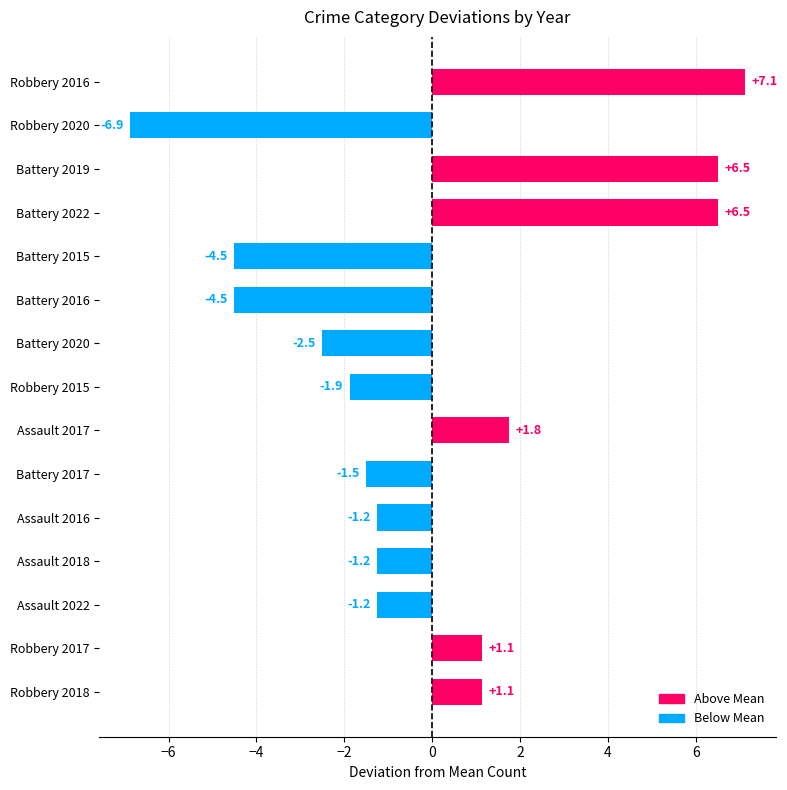

Reading bottom to top, transcribe all the data shown in this chart.

Robbery 2018=1.1	Robbery 2017=1.1	Assault 2022=-1.2	Assault 2018=-1.2	Assault 2016=-1.2	Battery 2017=-1.5	Assault 2017=1.8	Robbery 2015=-1.9	Battery 2020=-2.5	Battery 2016=-4.5	Battery 2015=-4.5	Battery 2022=6.5	Battery 2019=6.5	Robbery 2020=-6.9	Robbery 2016=7.1